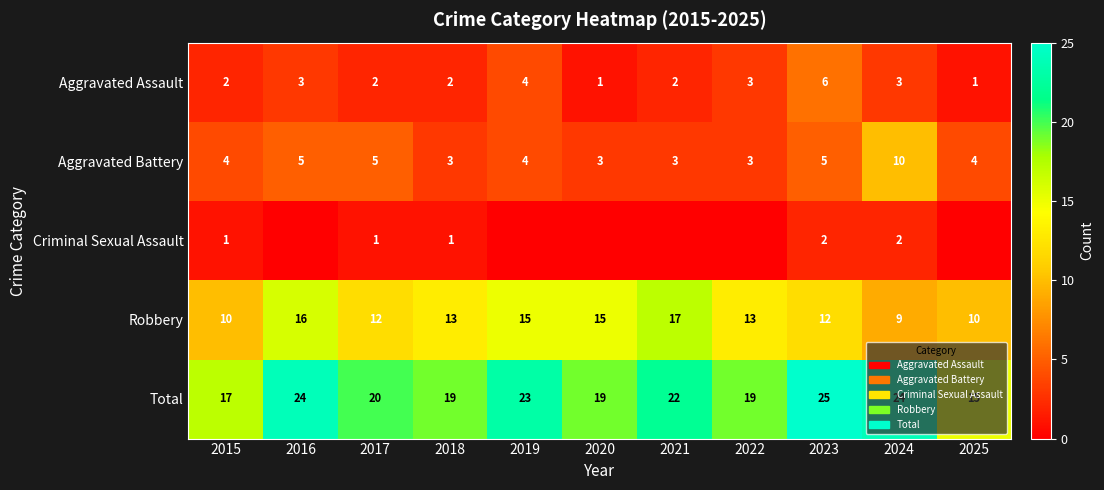

At which category is the sum across all series the highest?

2023